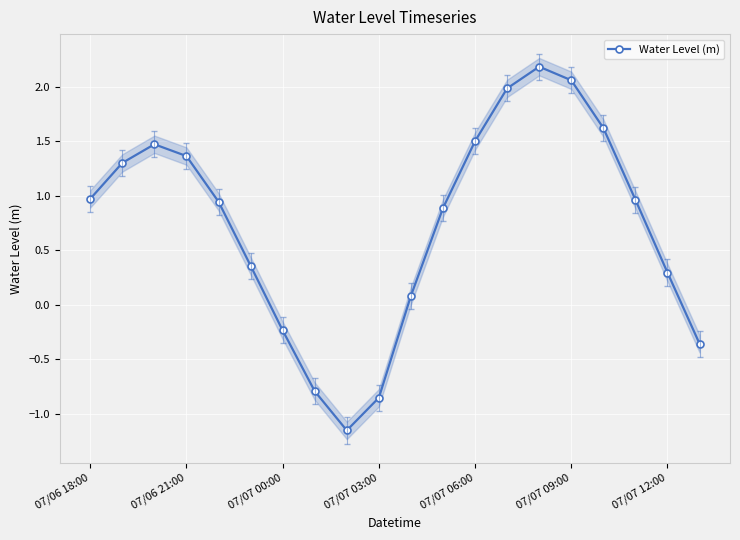

What is the average value?

0.7